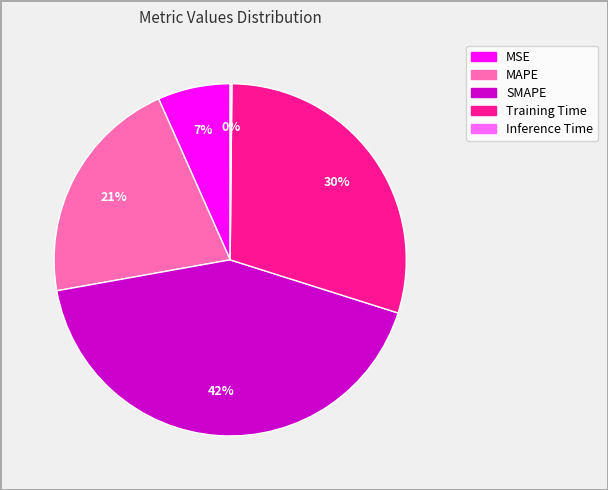

Is there a majority slice in this chart?

No